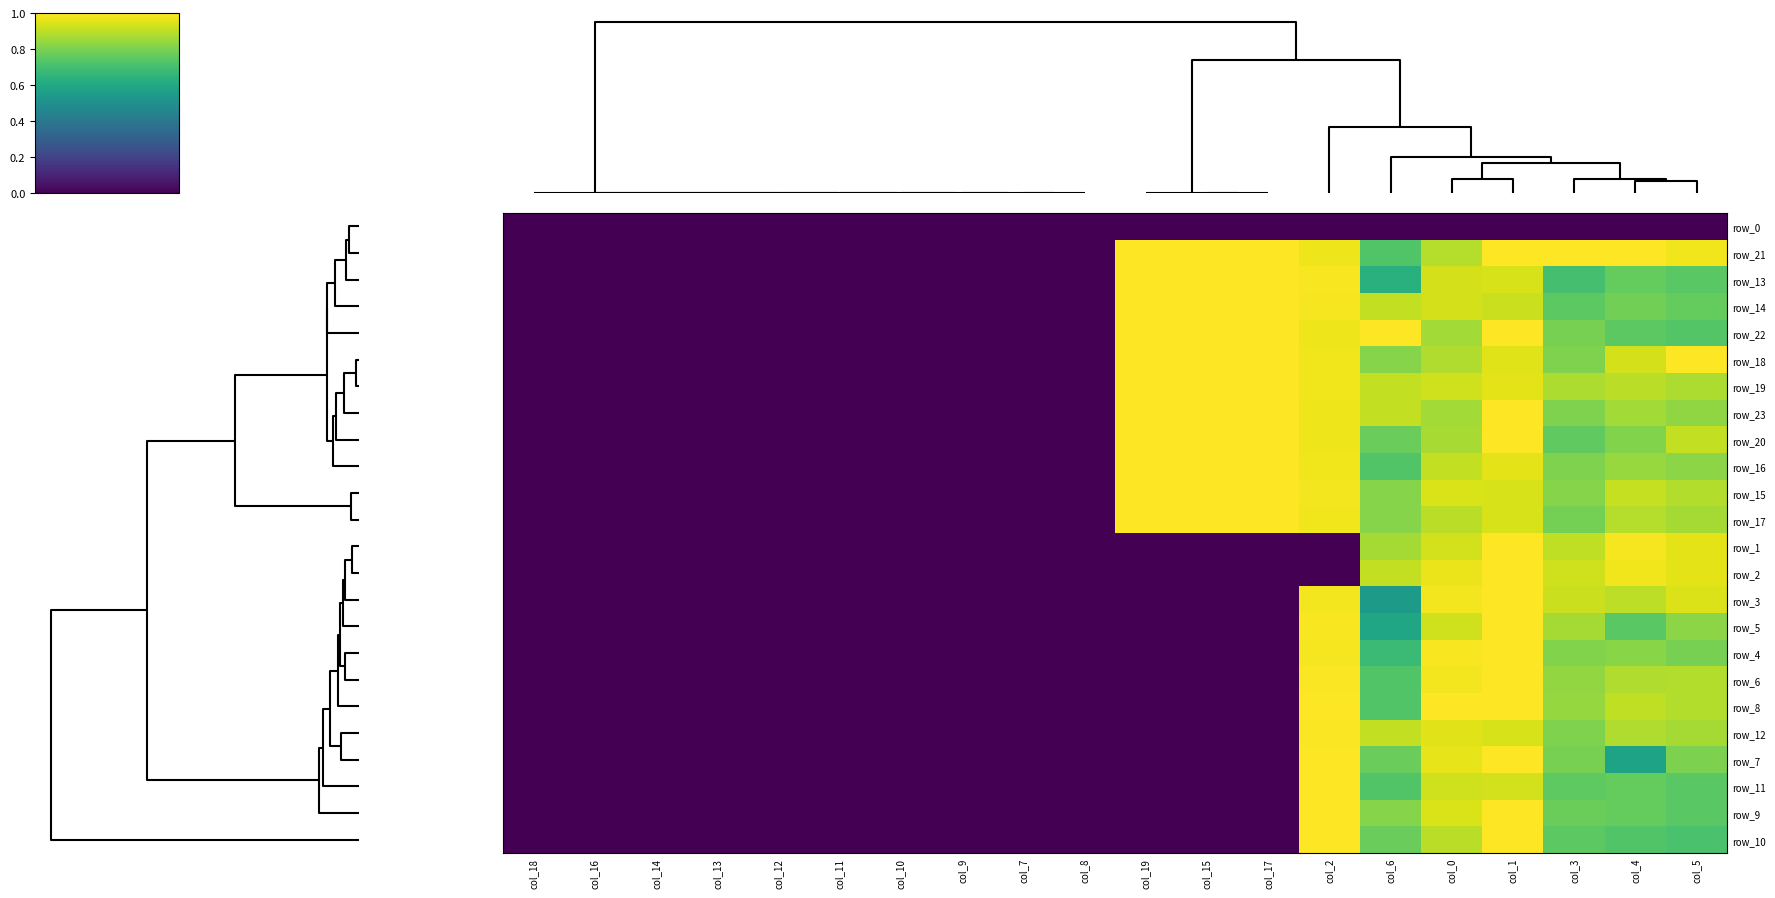

Count the number of data series in this chart.

24